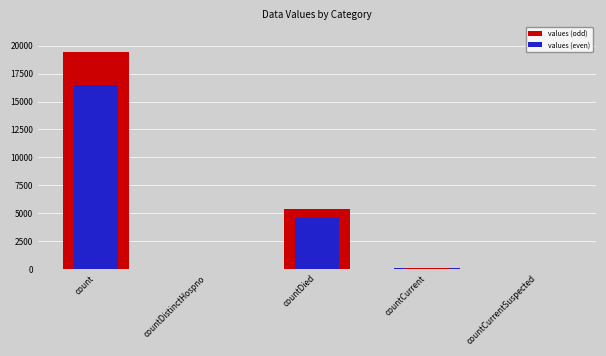

Which label corresponds to the largest value in the chart?

count